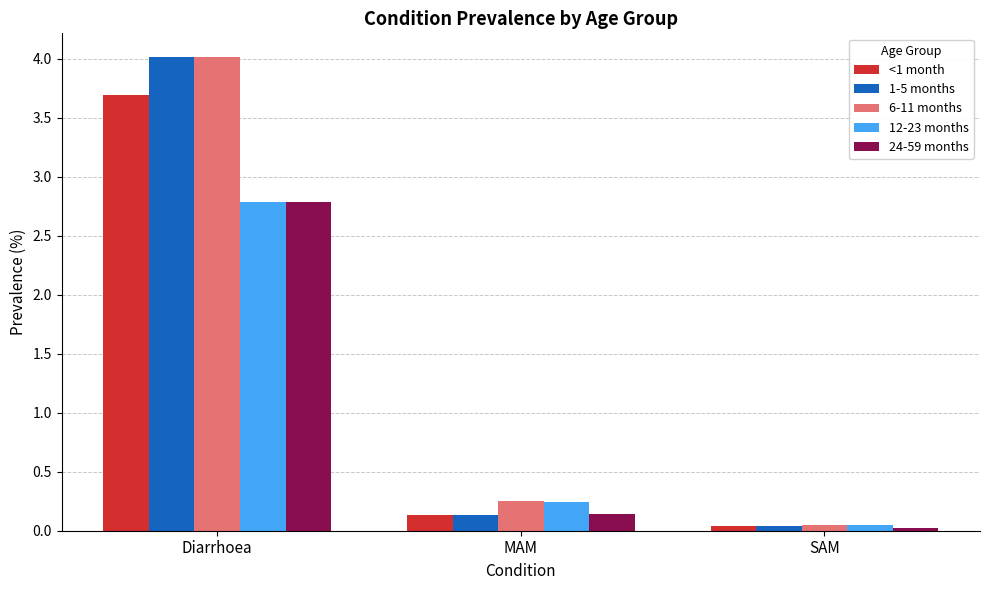

Rank the categories by 6-11 months value from highest to lowest.

Diarrhoea, MAM, SAM